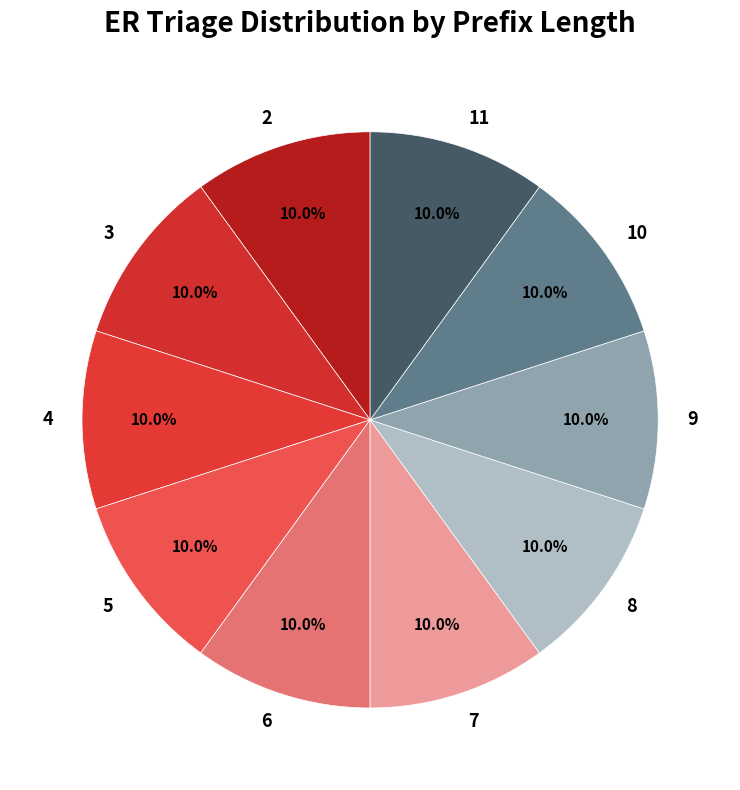

What is the ratio of the value at 9 to the value at 6?

1.0